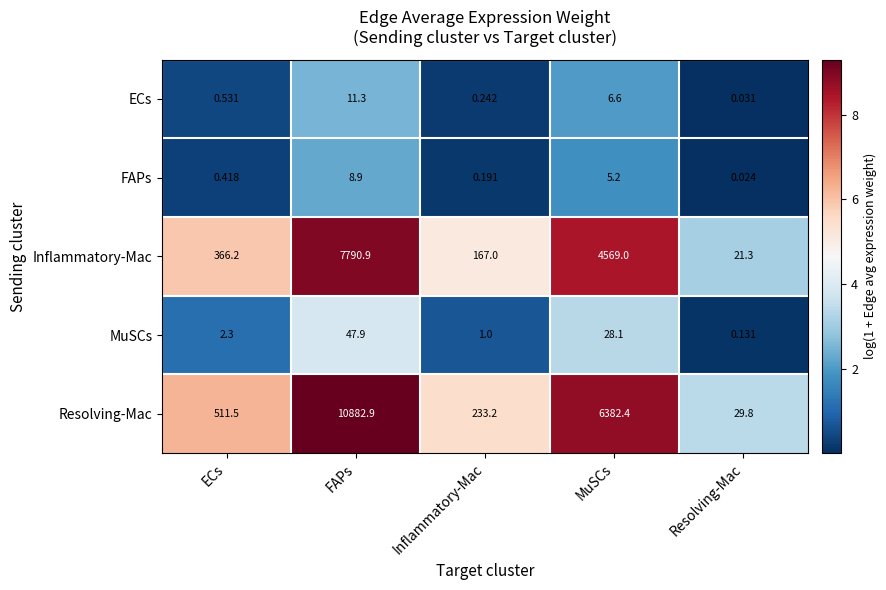

What is the total value across all series at MuSCs?

10991.3